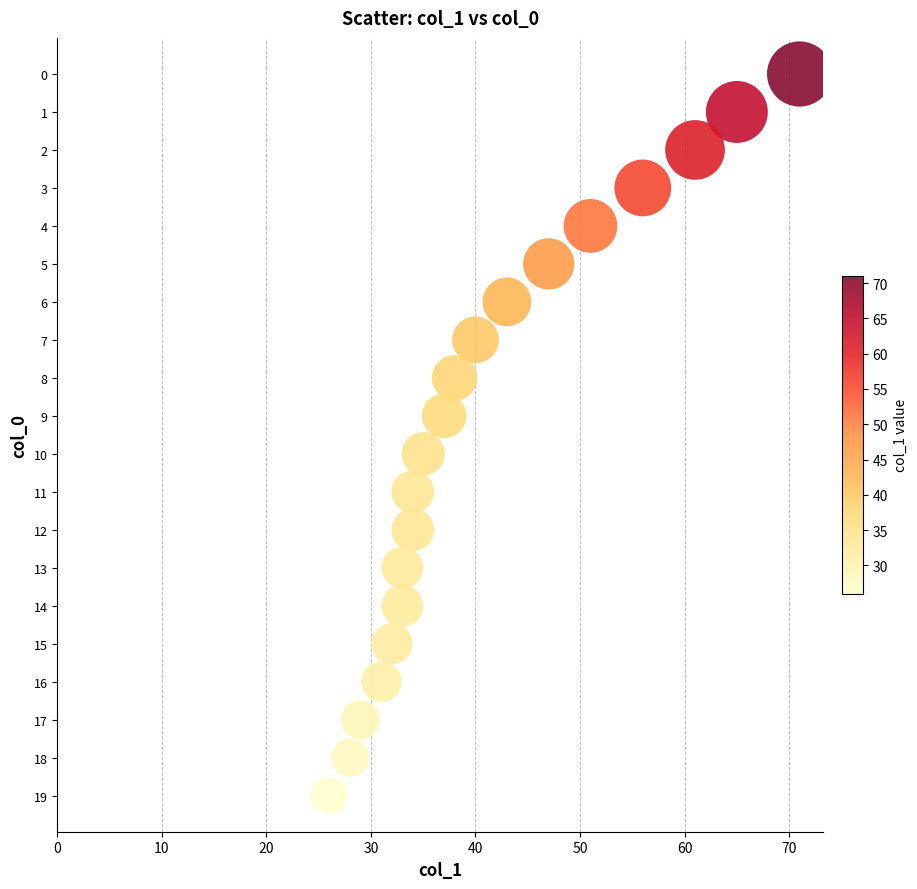

What is the range of Y values (max minus min)?

19